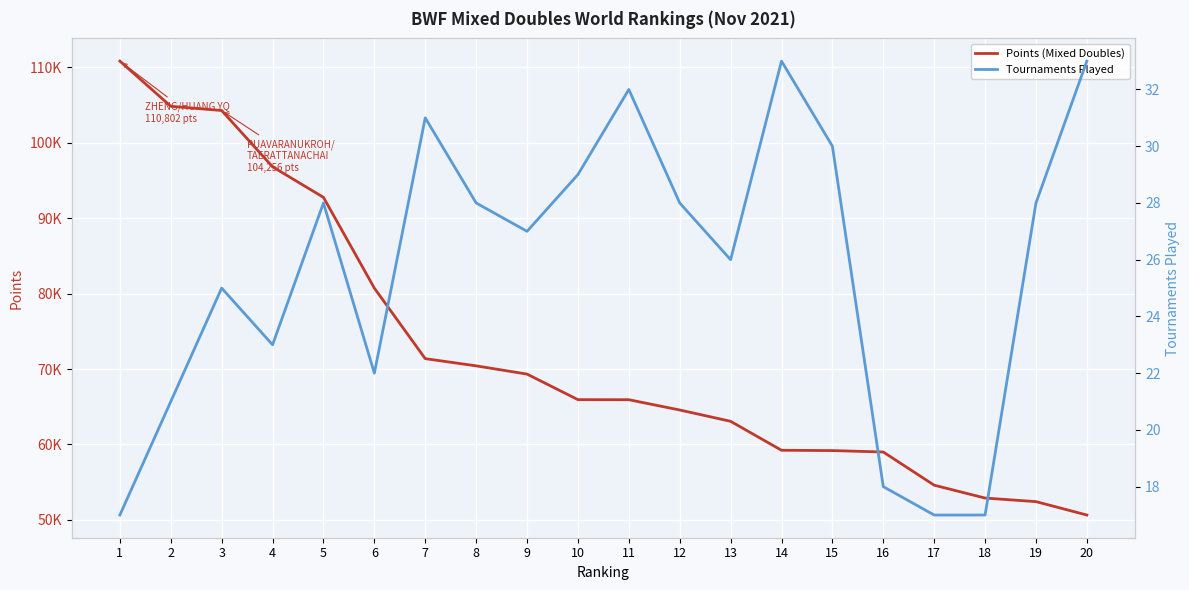

What is the difference between the Tournaments Played values at 6 and 20?

11.0